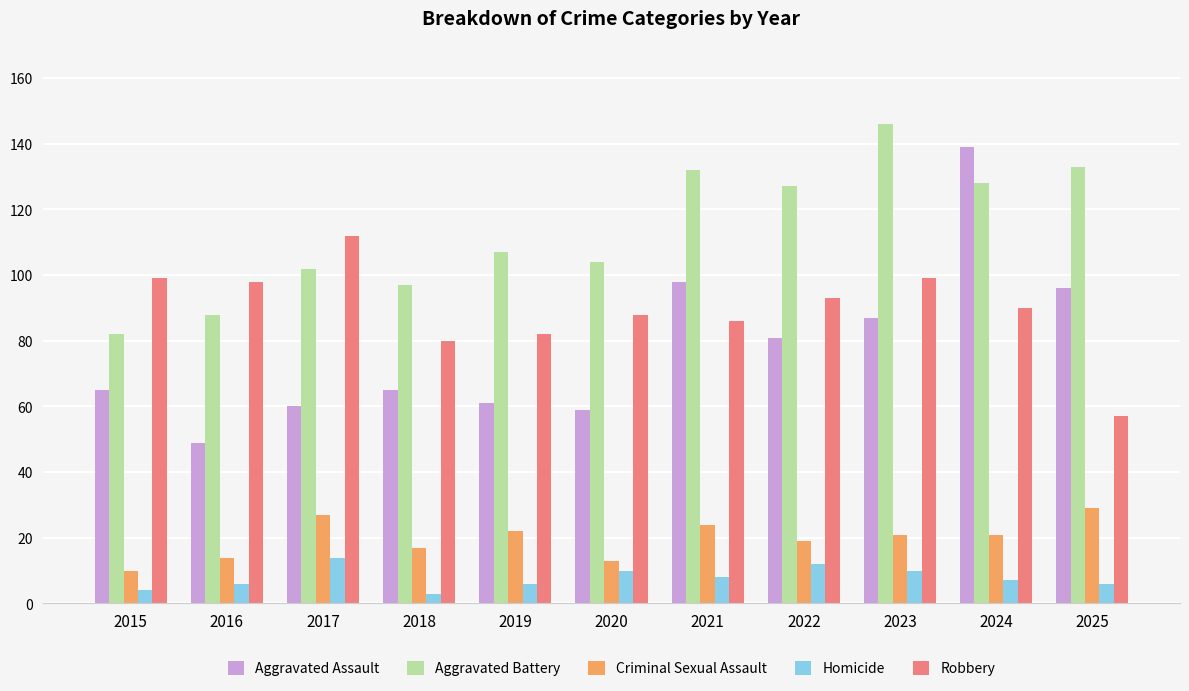

How many groups of bars are there?

11